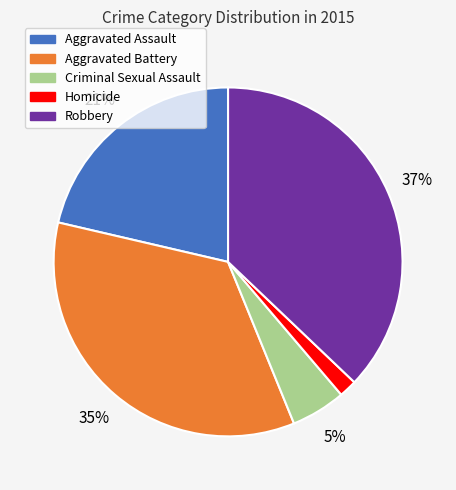

Rank the categories by value from lowest to highest.

Homicide, Criminal Sexual Assault, Aggravated Assault, Aggravated Battery, Robbery